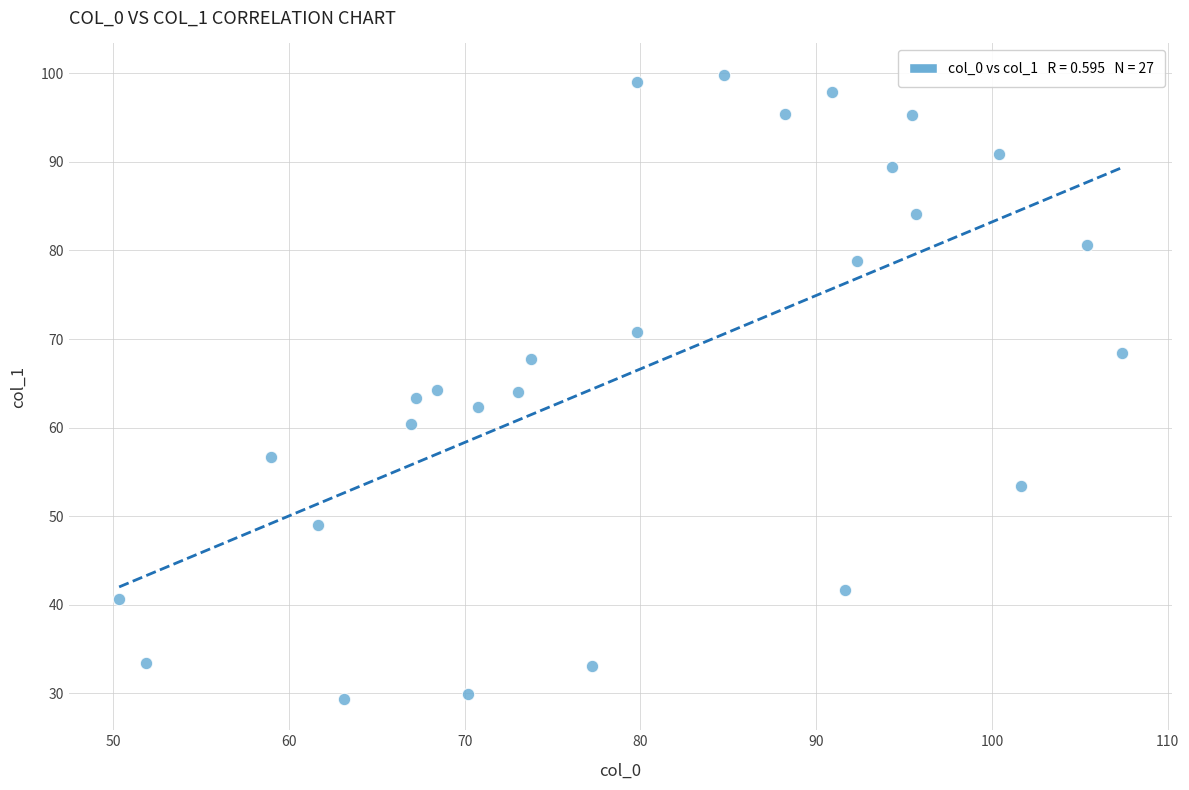

What is the range of X values (max minus min)?

57.0